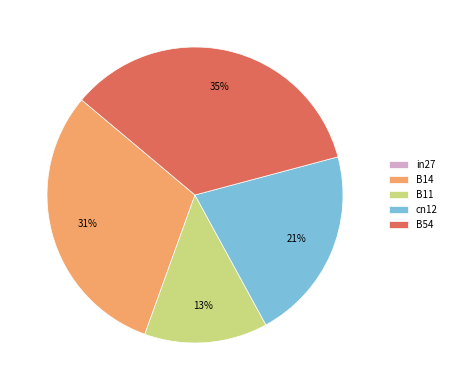

Which has a higher value, B54 or B14?

B54